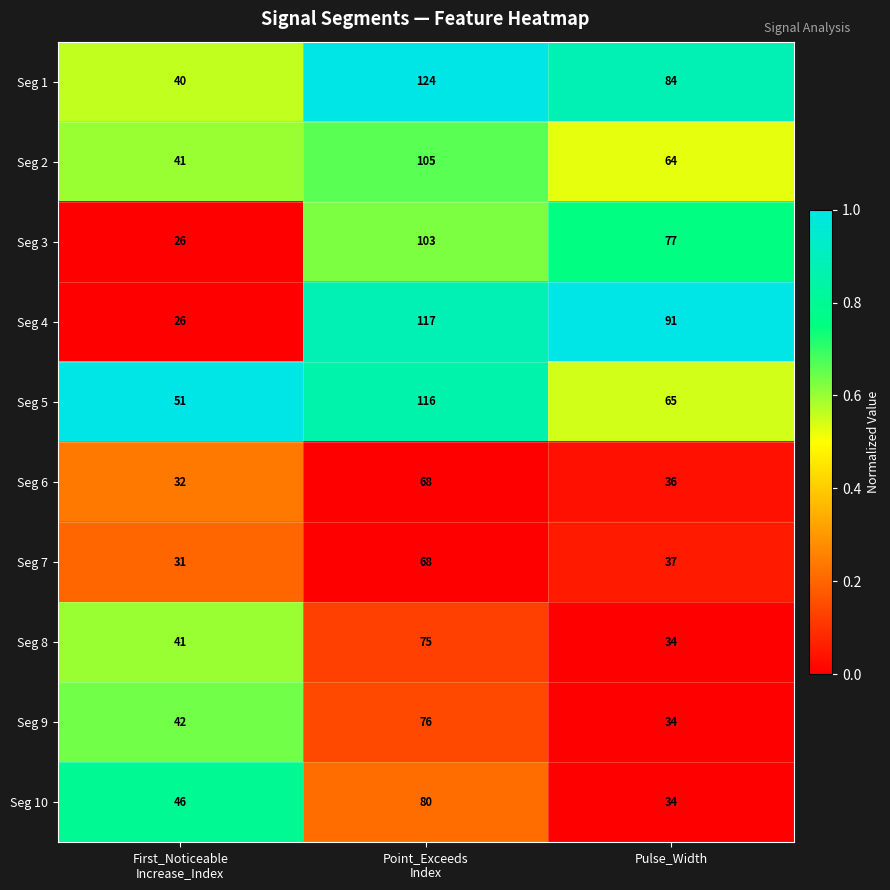

What is the maximum value shown in the chart?

124